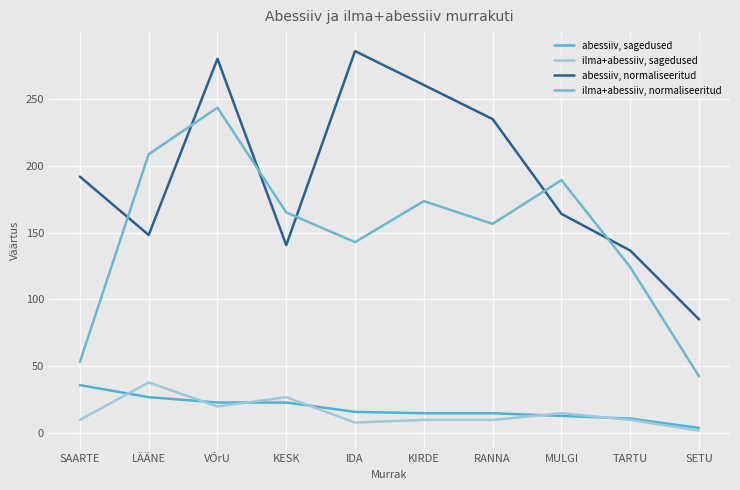

Is this an area chart (filled region under the line)?

No